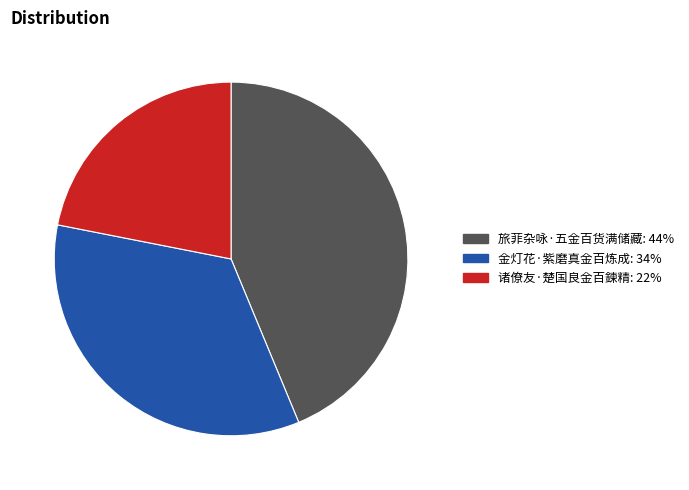

The 旅菲杂咏·五金百货满储藏 slice represents 54% of the pie. True or false?

False